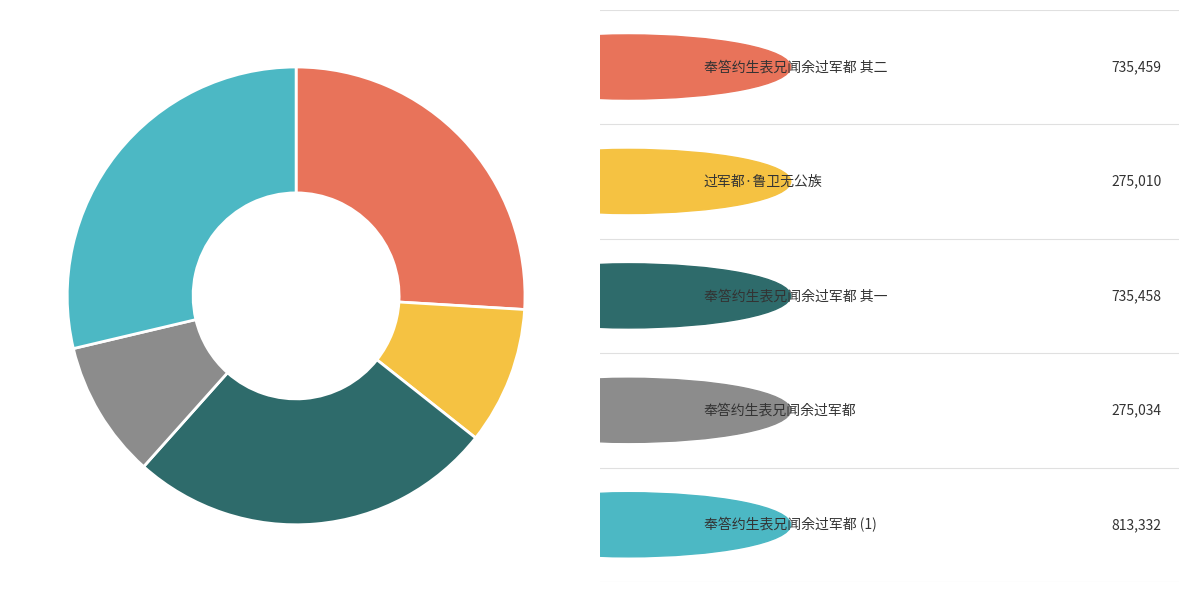

Is there any slice that represents more than half of the pie?

No